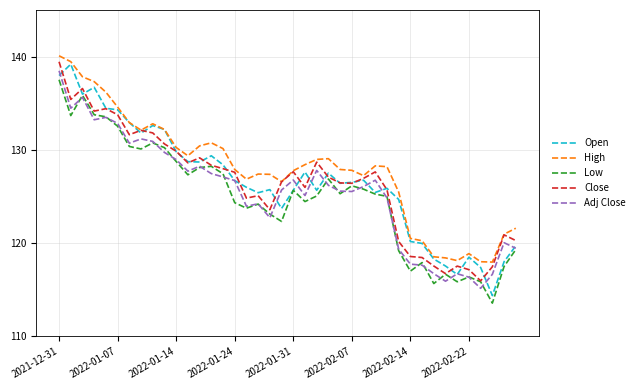

What is the minimum value shown in the chart?

113.6